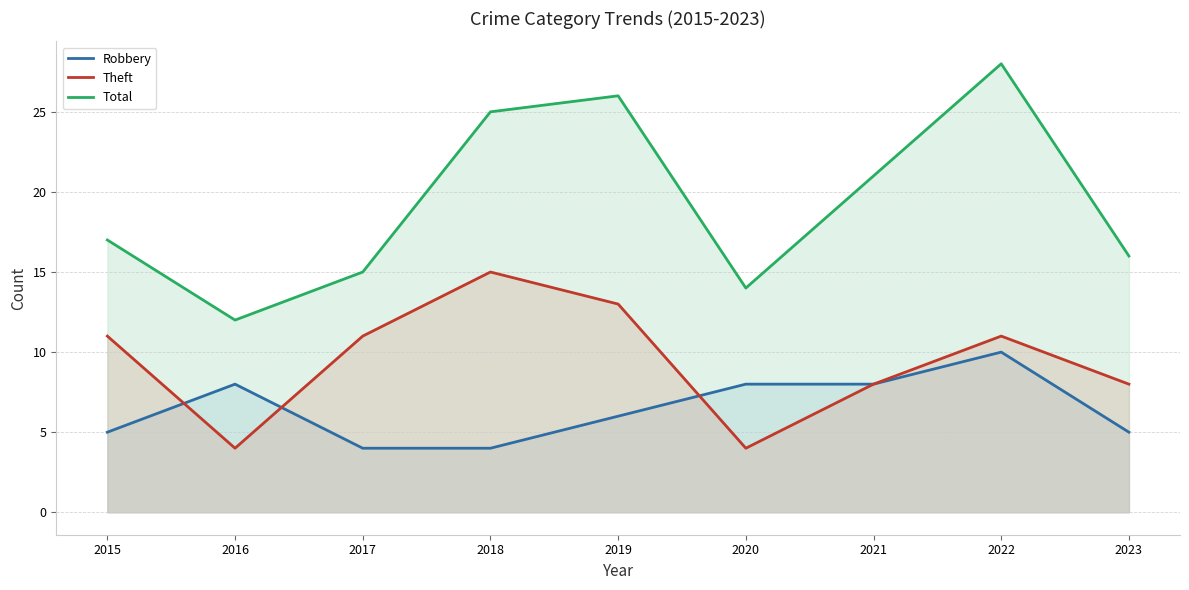

What is the difference between the second highest and minimum values in the Total series?

14